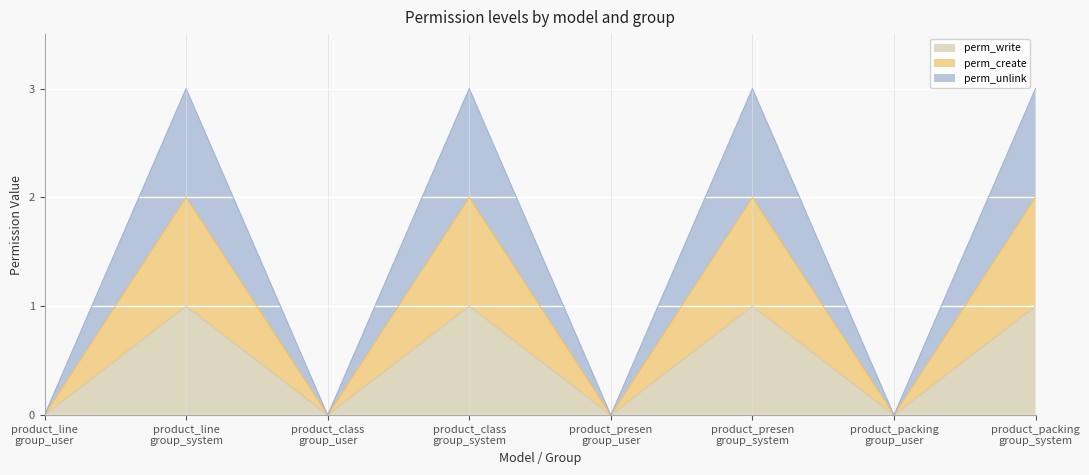

Rank the series by their maximum value, from lowest to highest.

perm_write, perm_create, perm_unlink